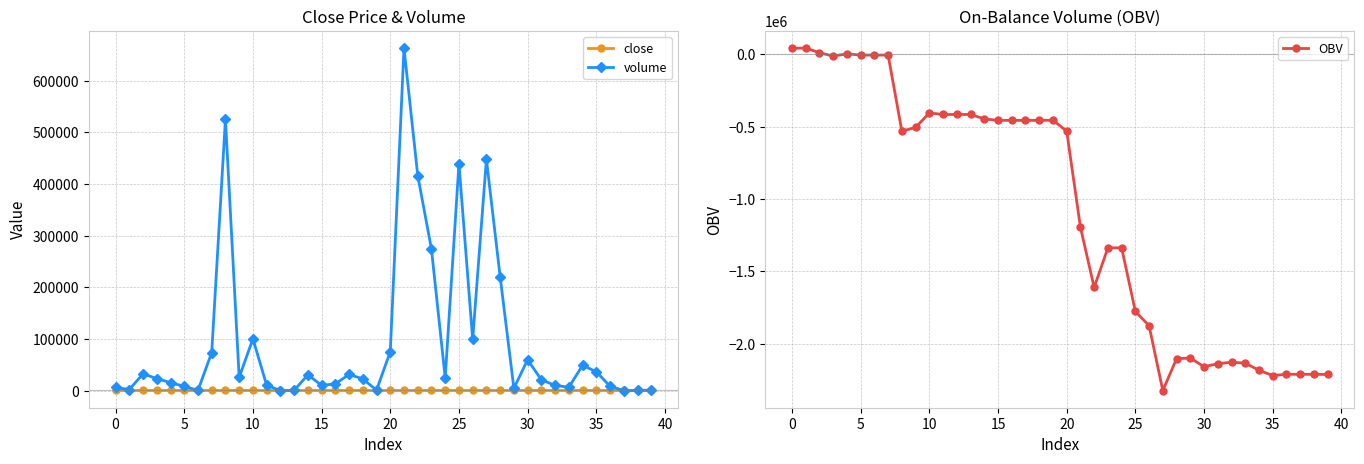

What are all the series names shown in the legend?

close, volume, OBV